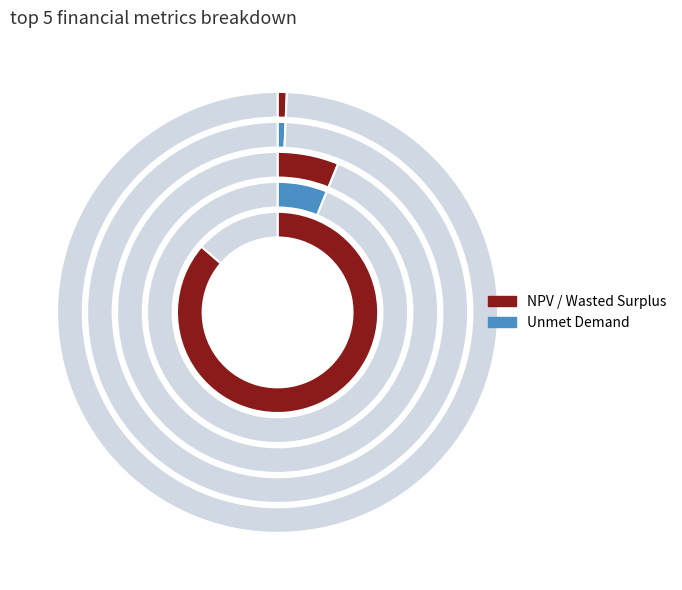

Combined, what portion of the pie is Wasted Prosumer Surplus and Total Unmet Demand?

6.8%